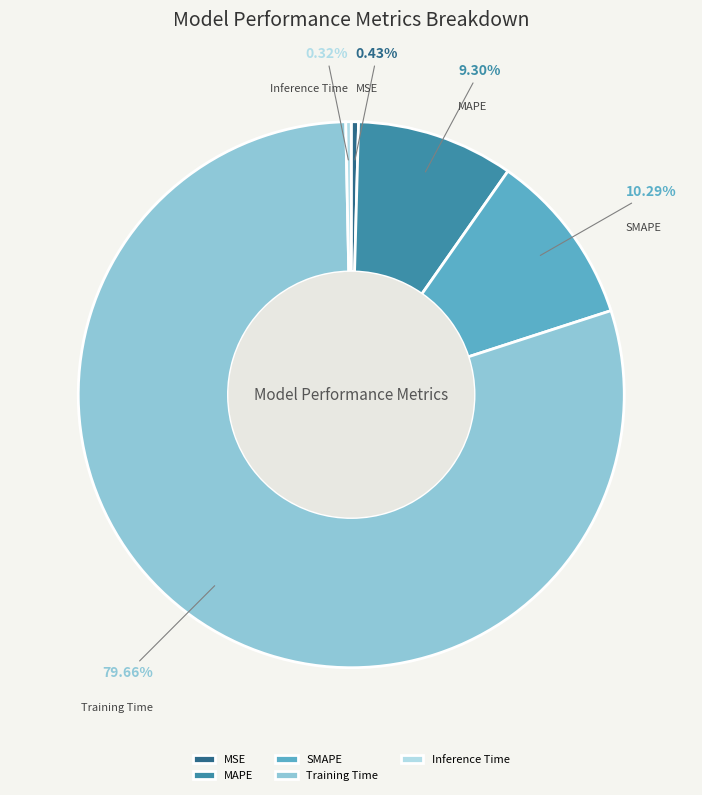

What portion of the pie excludes MAPE?

90.7%